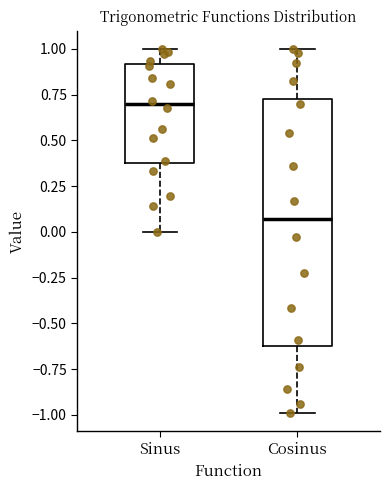

Reading left to right, transcribe this box plot: for each box, give where its median line is, the range the box spans, and where its two whiskers end, as read against the y-axis. The values are not printed on the chart, so give them approximately, as read against the axis.

Sinus: median 0.70, box 0.40 to 0.90, whiskers 0.00 to 1.00
Cosinus: median 0.05, box -0.65 to 0.75, whiskers -1.00 to 1.00